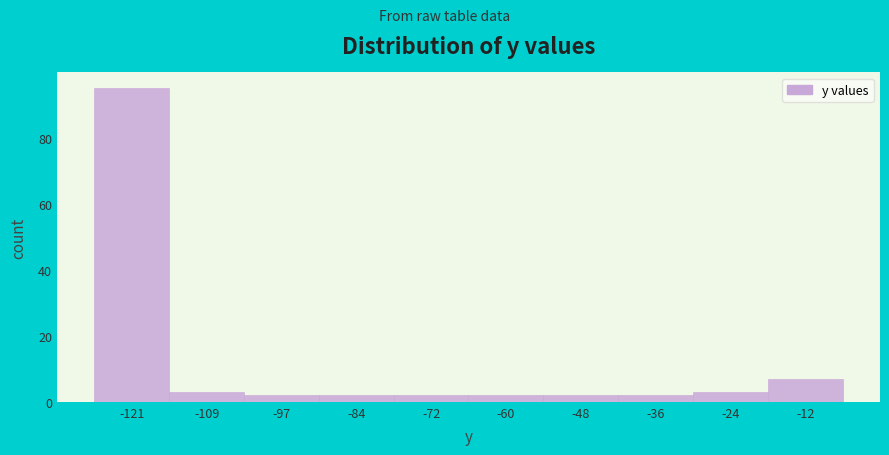

Reading left to right, transcribe all the data shown in this chart.

95	3	2	2	2	2	2	2	3	7